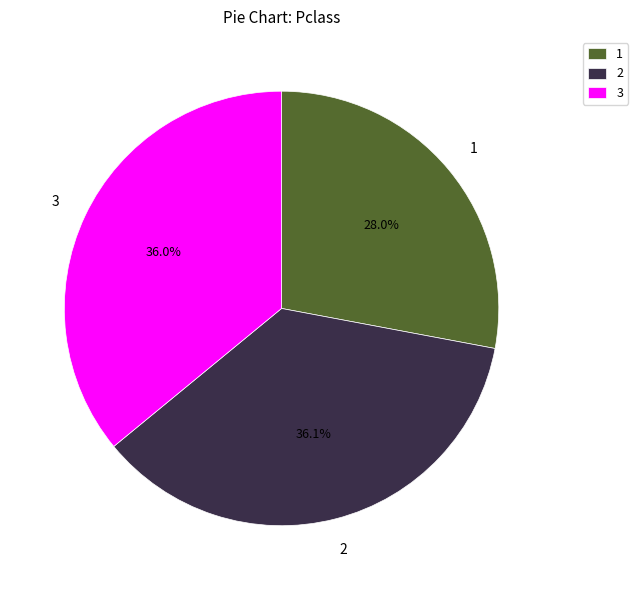

Is there a majority slice in this chart?

No